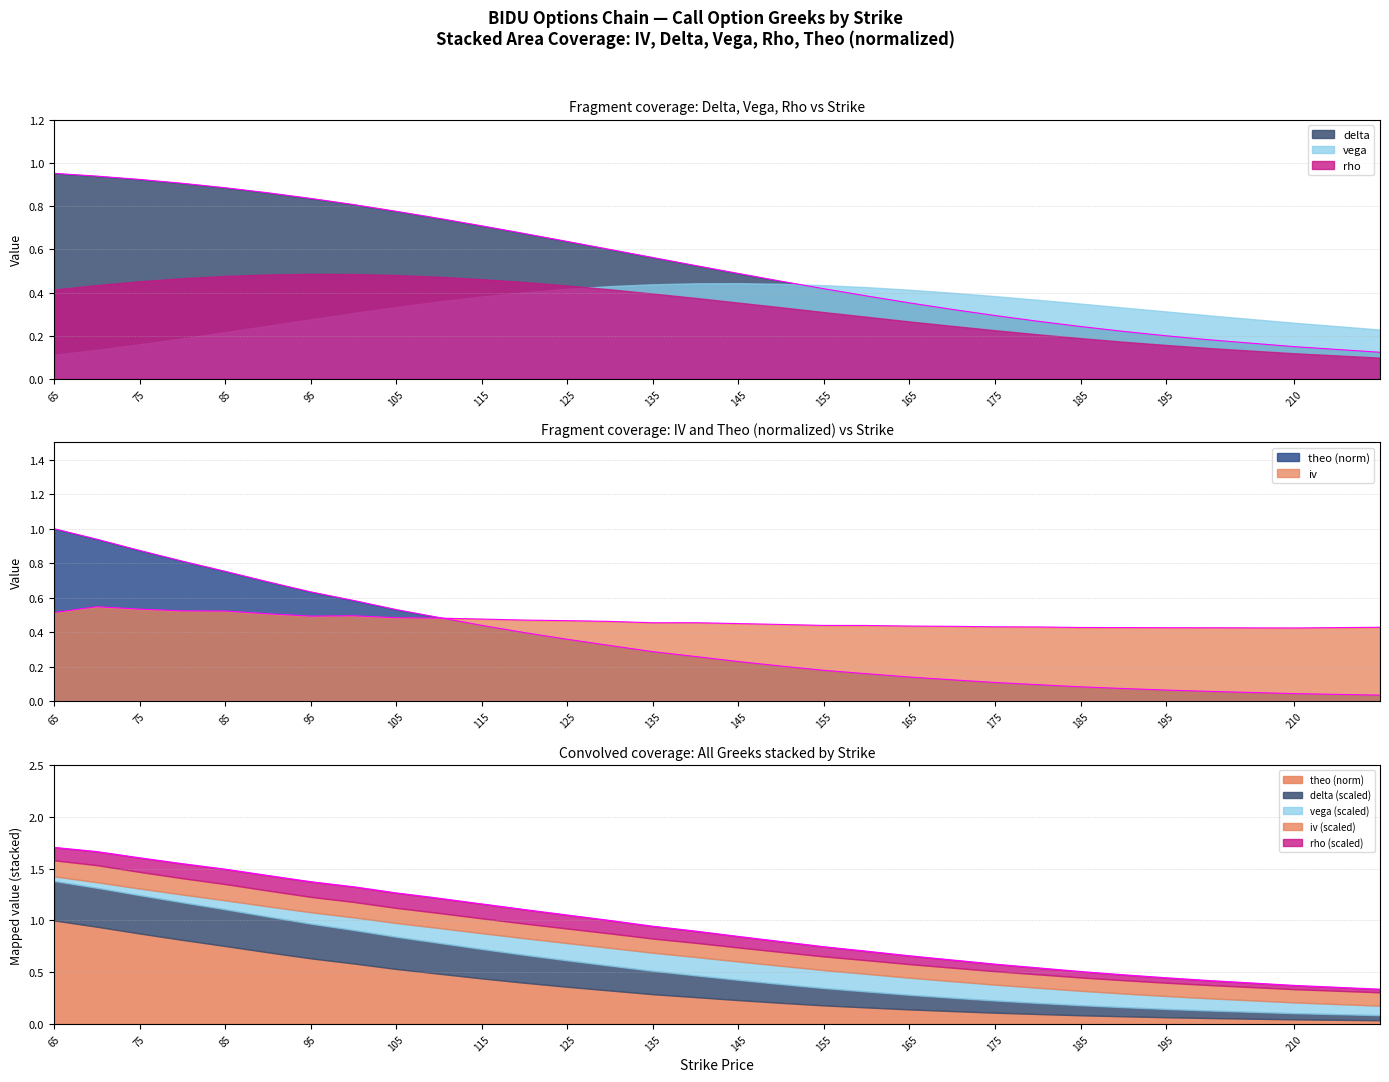

What is the value of the theo point at the 5th from the left?

0.8